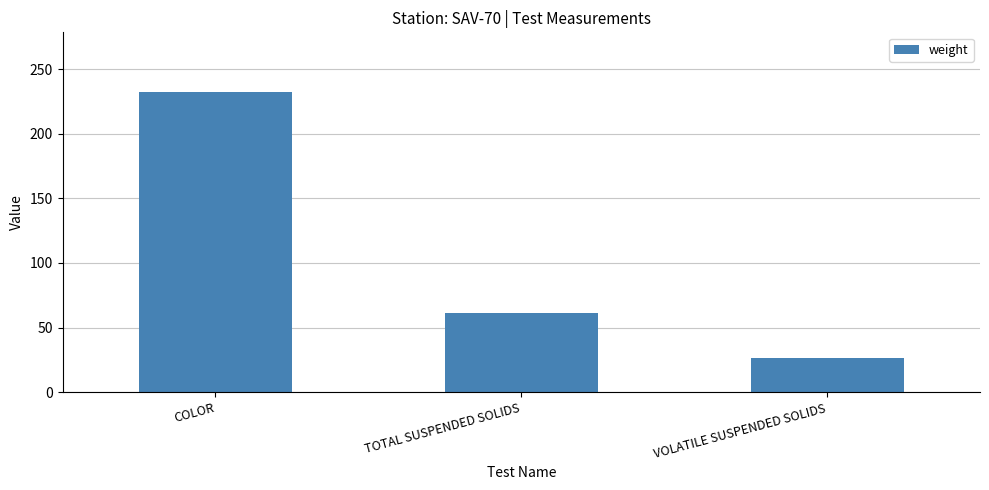

What is the change in value from COLOR to TOTAL SUSPENDED SOLIDS?

-170.8